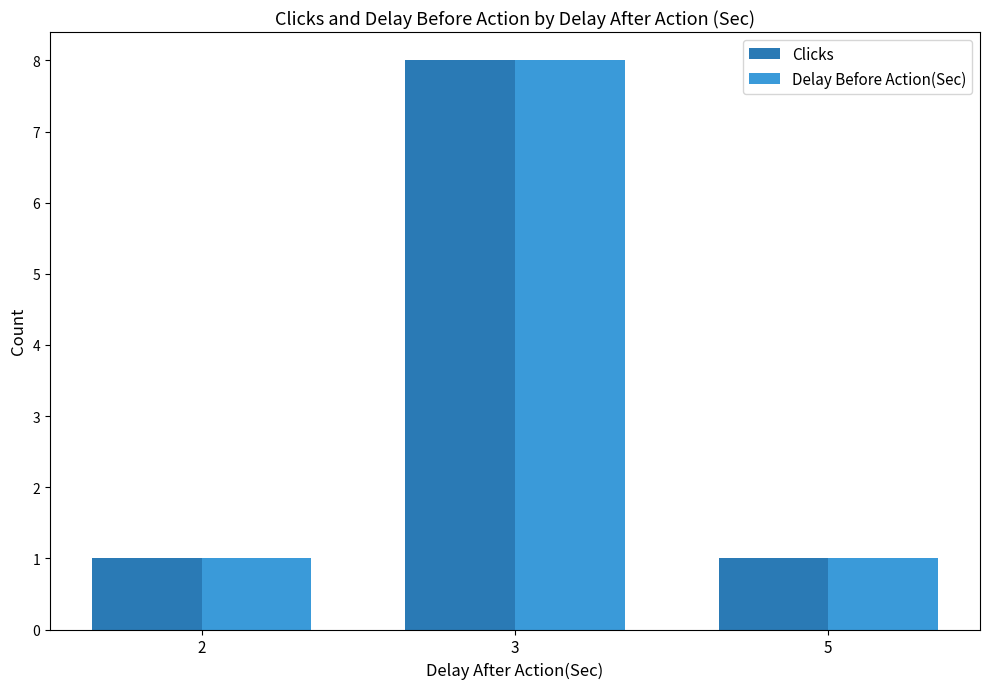

What is the sum of all Delay Before Action(Sec) values?

10